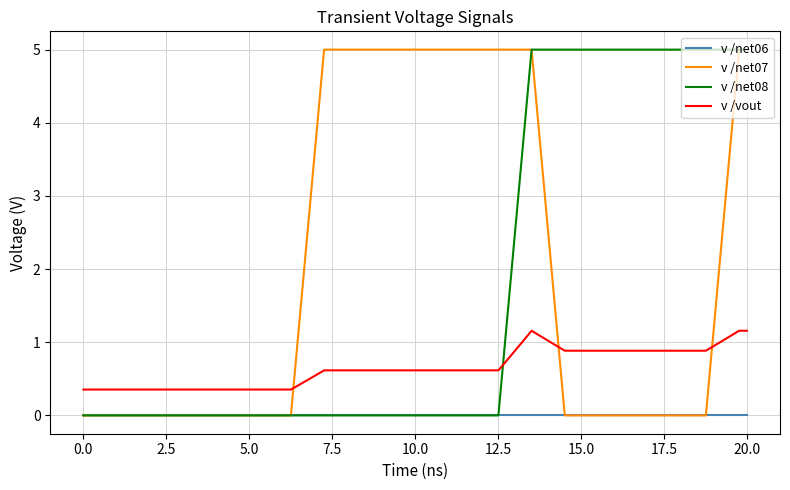

Which series ends up on top after the final intersection of v /vout and v /net07?

v /net07